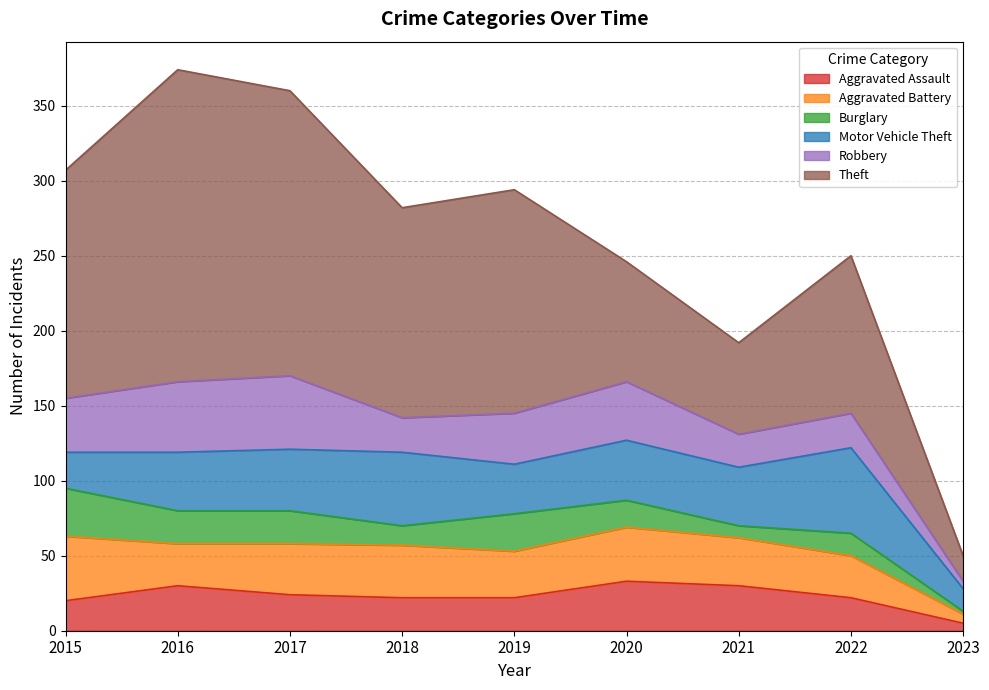

The Theft series shows 80 at 2019. True or false?

False